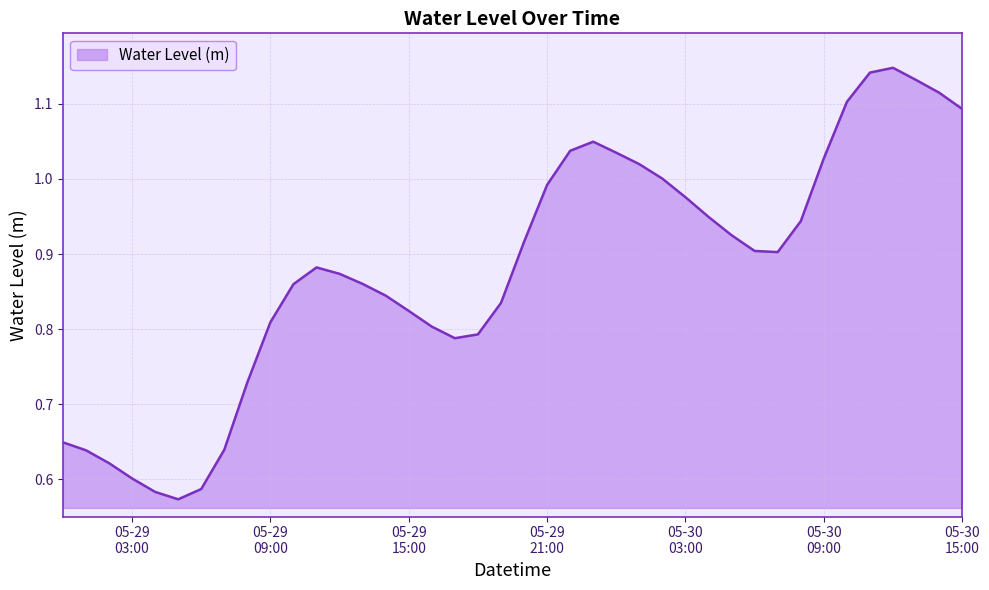

What is the value of the 20th point from the left?

0.8